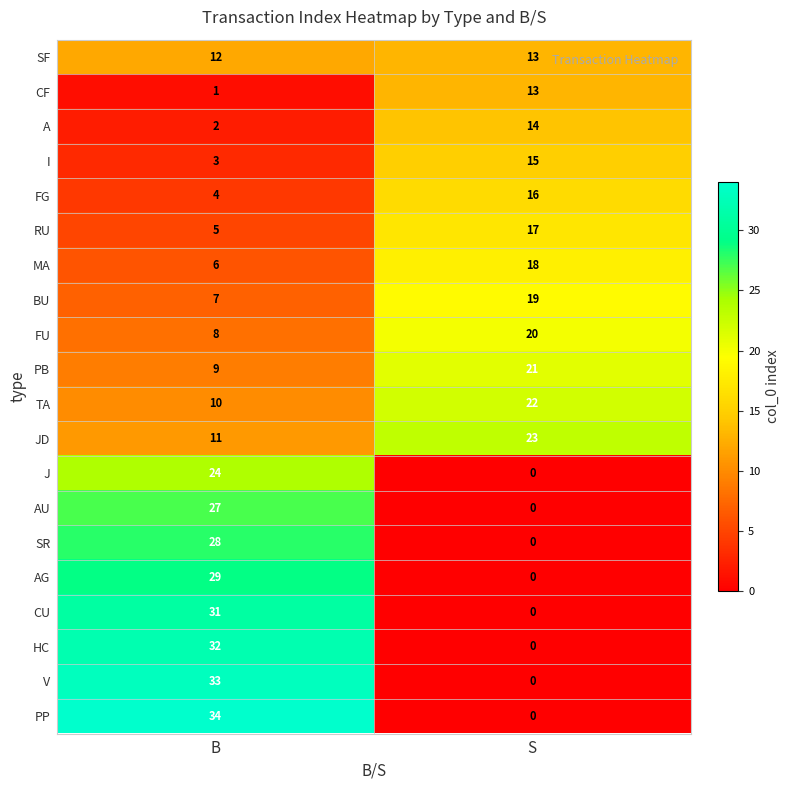

What is the difference between the CF values at B and S?

12